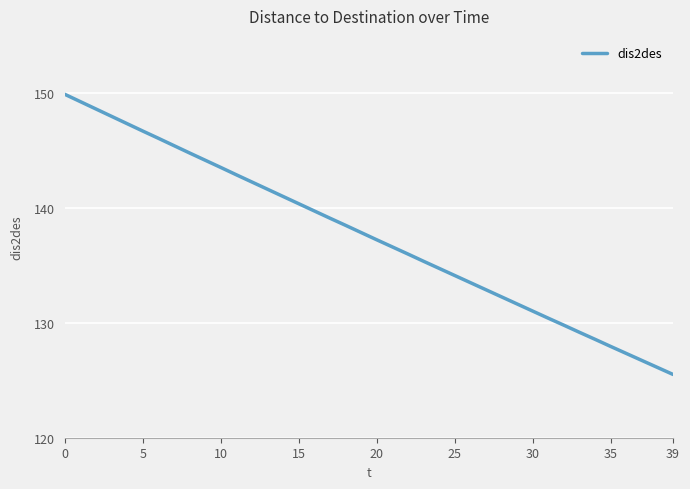

What is the difference between the maximum and minimum values?

24.4